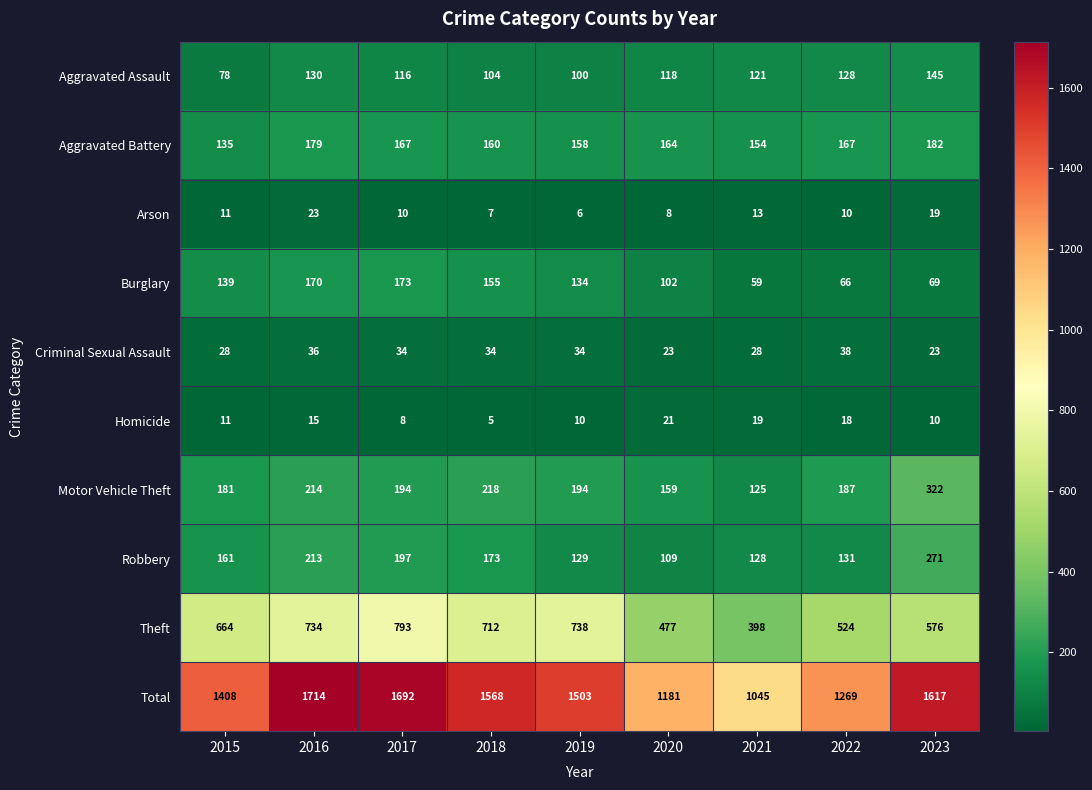

Which series has the widest spread of values?

Total